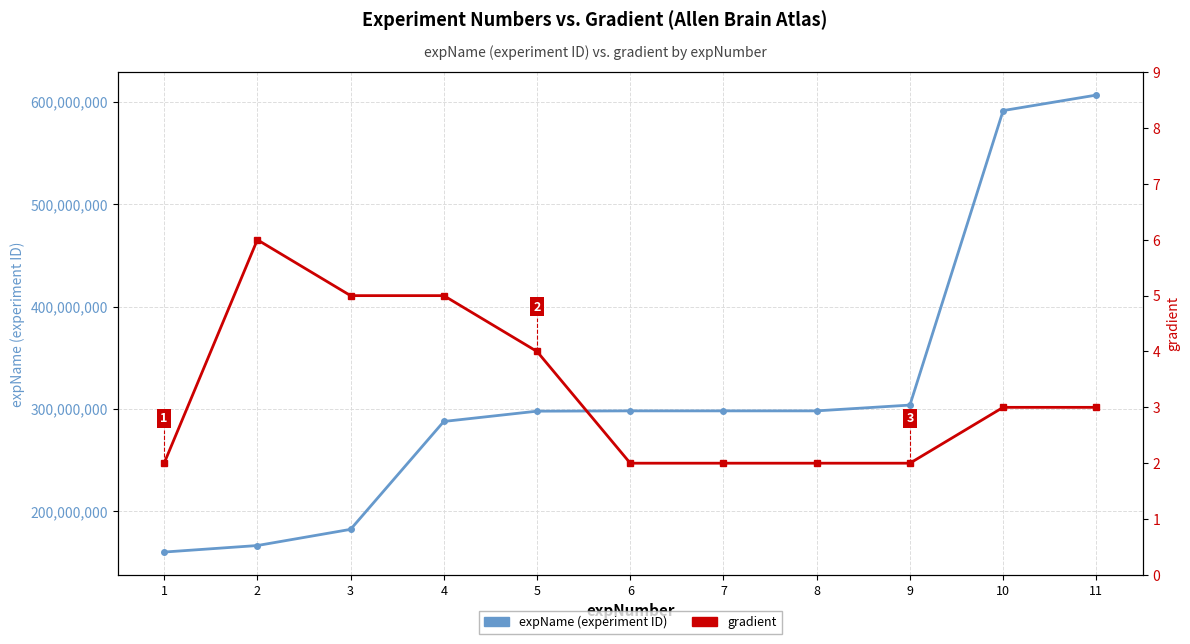

Which label corresponds to the smallest value in the chart?

1